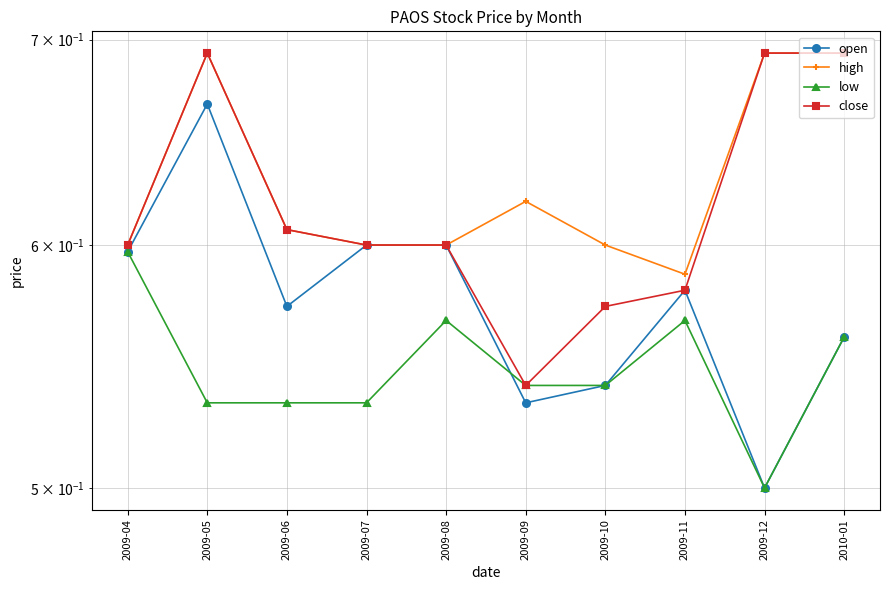

At which category is the sum across all series the highest?

2009-05